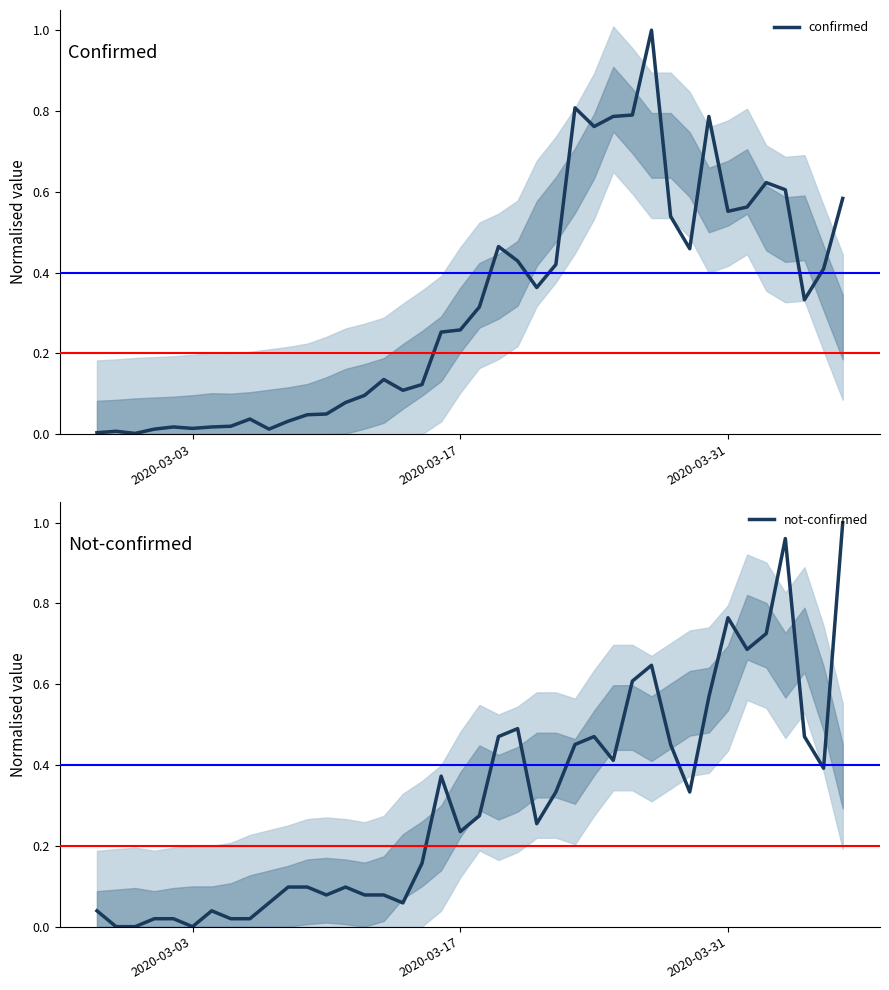

The confirmed series shows 0.2 at 2020-03-31. True or false?

False